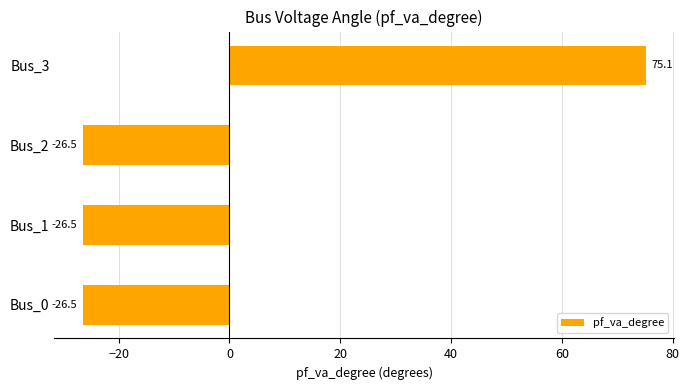

Read the value at Bus_2.

-26.5